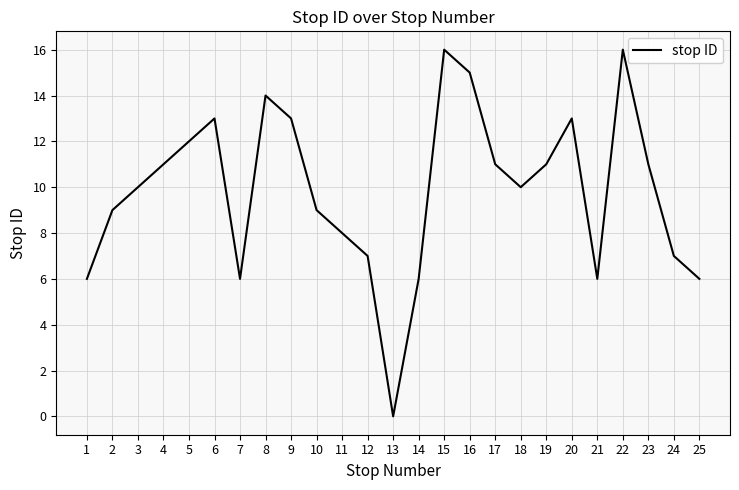

The value at 25 is 8. True or false?

False